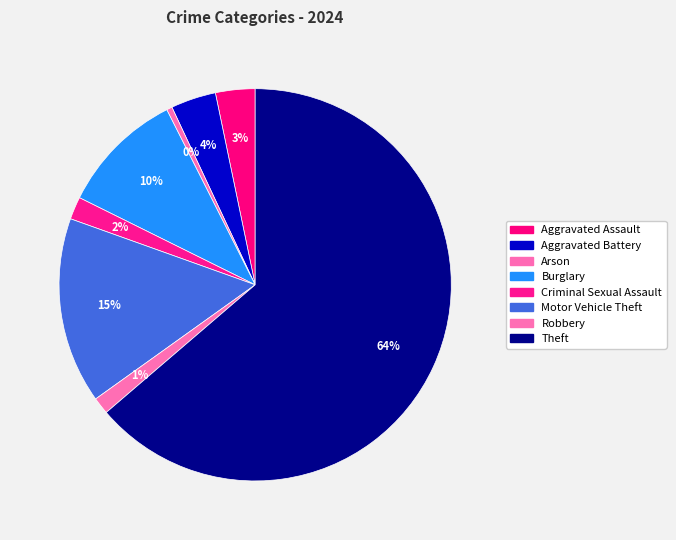

What is the ratio of the value at Burglary to the value at Aggravated Assault?

3.1